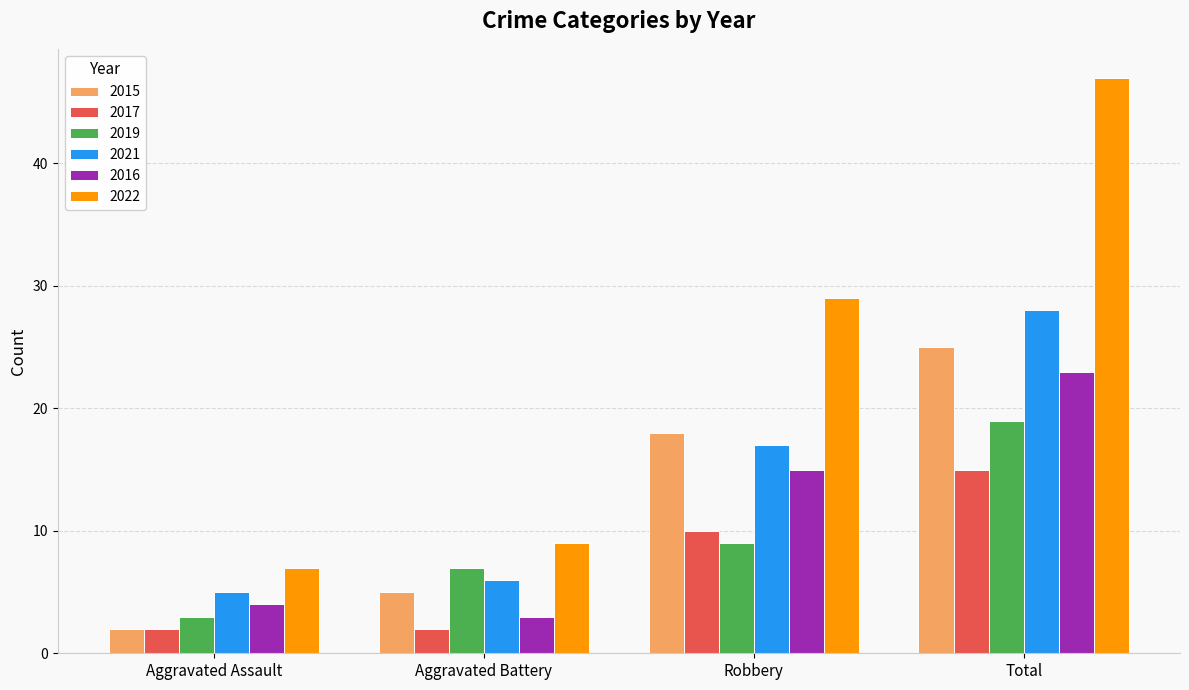

What is the maximum value shown in the chart?

47